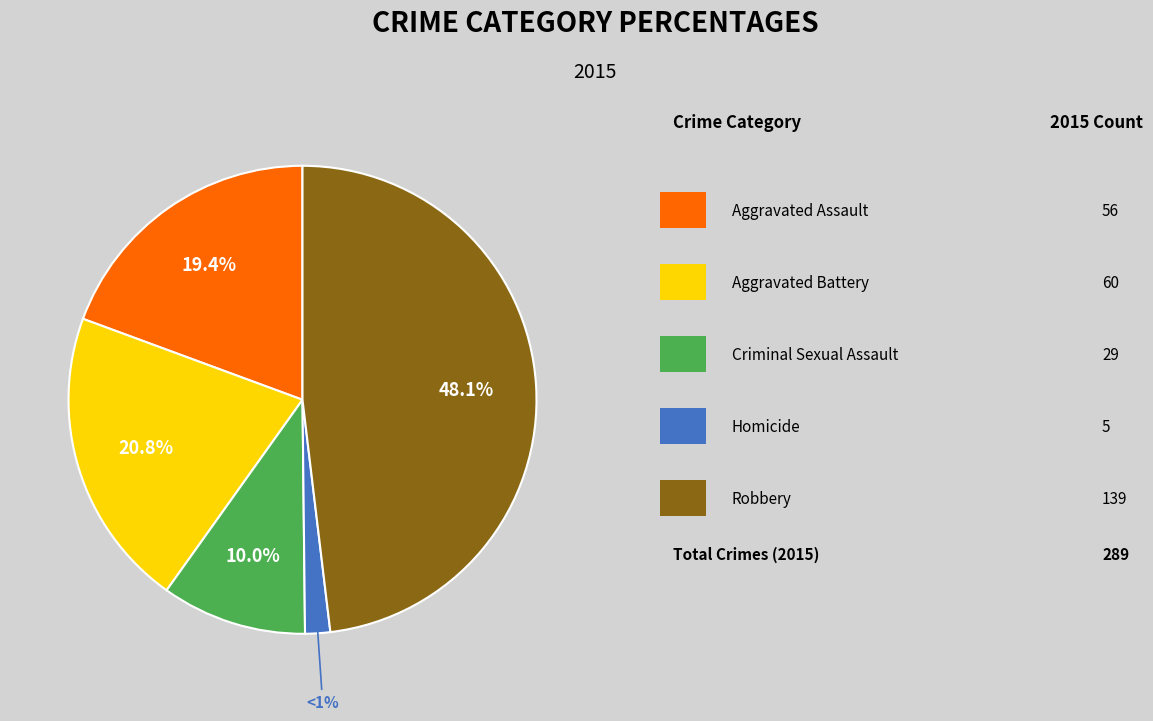

Does any single category account for the majority?

No